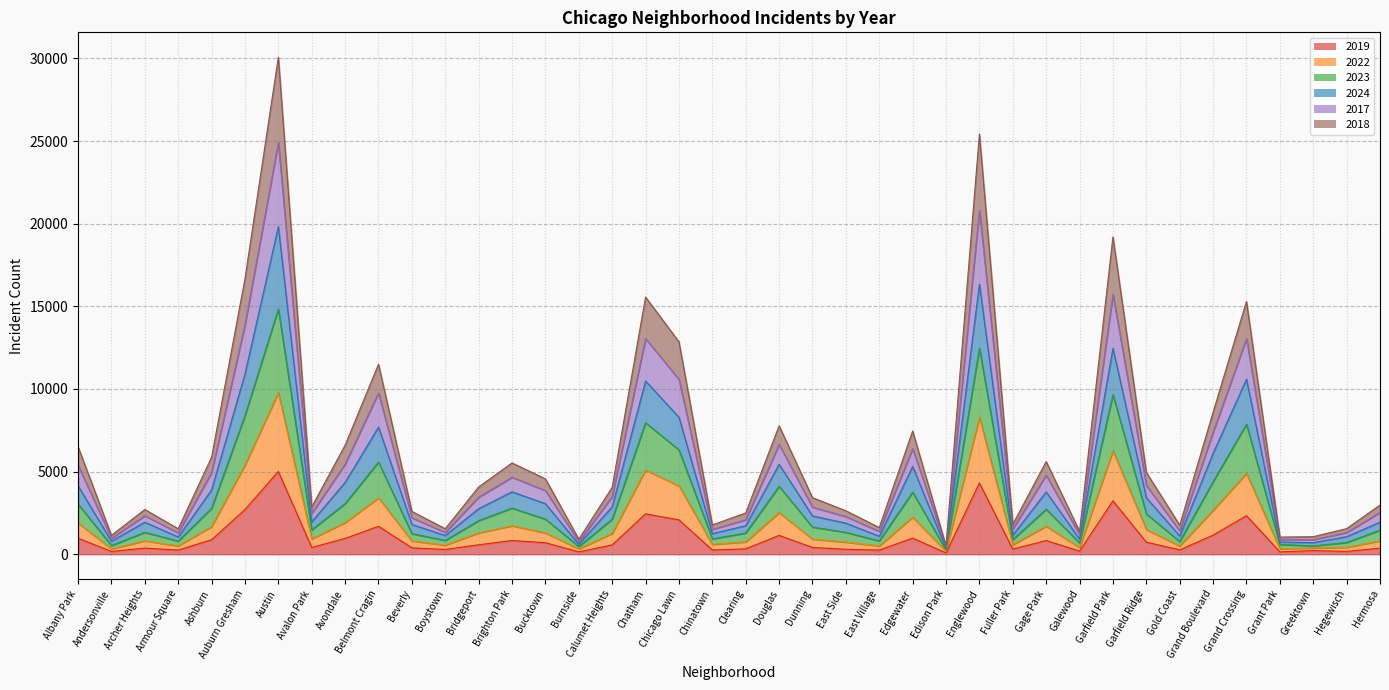

At which category is the sum across all series the highest?

Austin